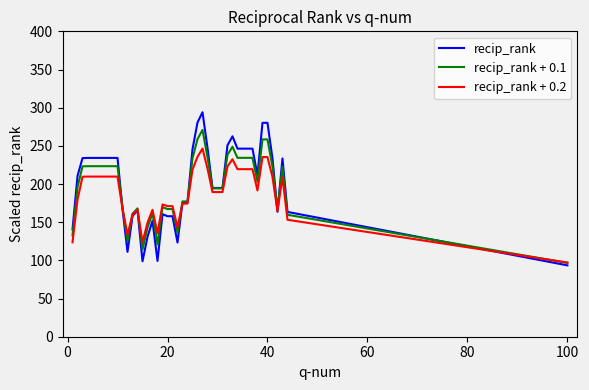

What is the difference between the second highest and second lowest values in the recip_rank series?

181.7